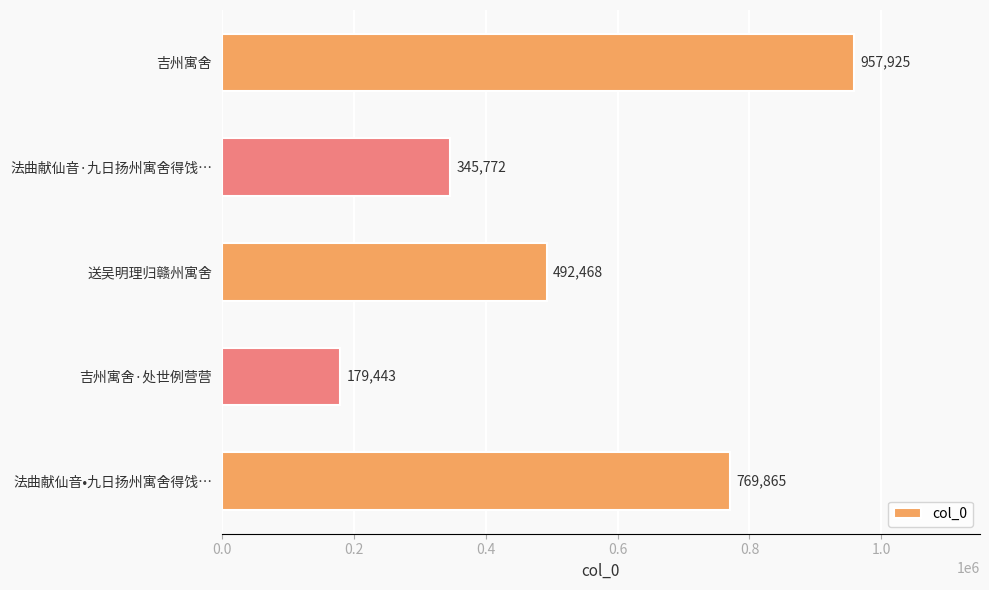

What is the maximum value shown in the chart?

957925